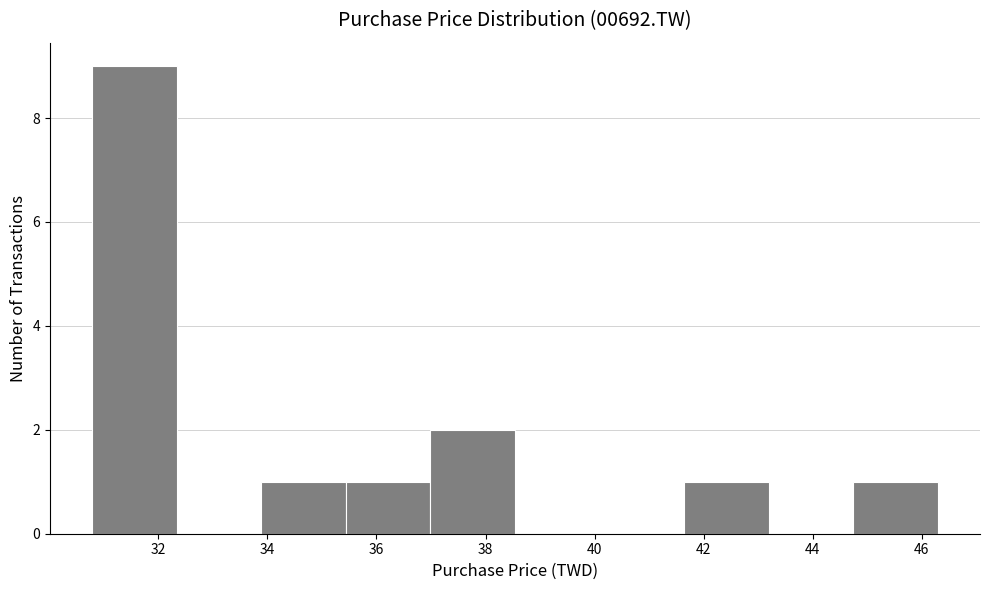

How tall is the bar that spans 33.8 to 35.4 on the x-axis? Neither the bar edges nor the heights are printed on the chart, so give them approximately, as read against the axes.

1